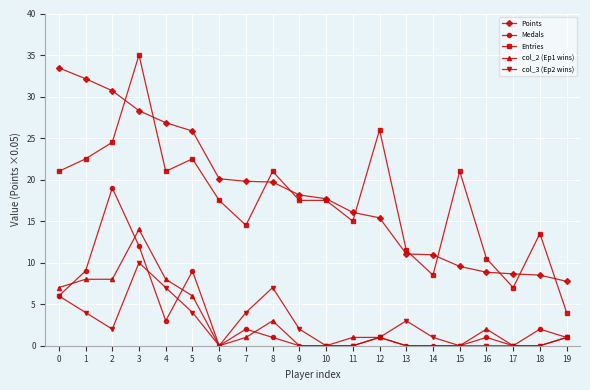

What is the average value of the Medals series?

3.3